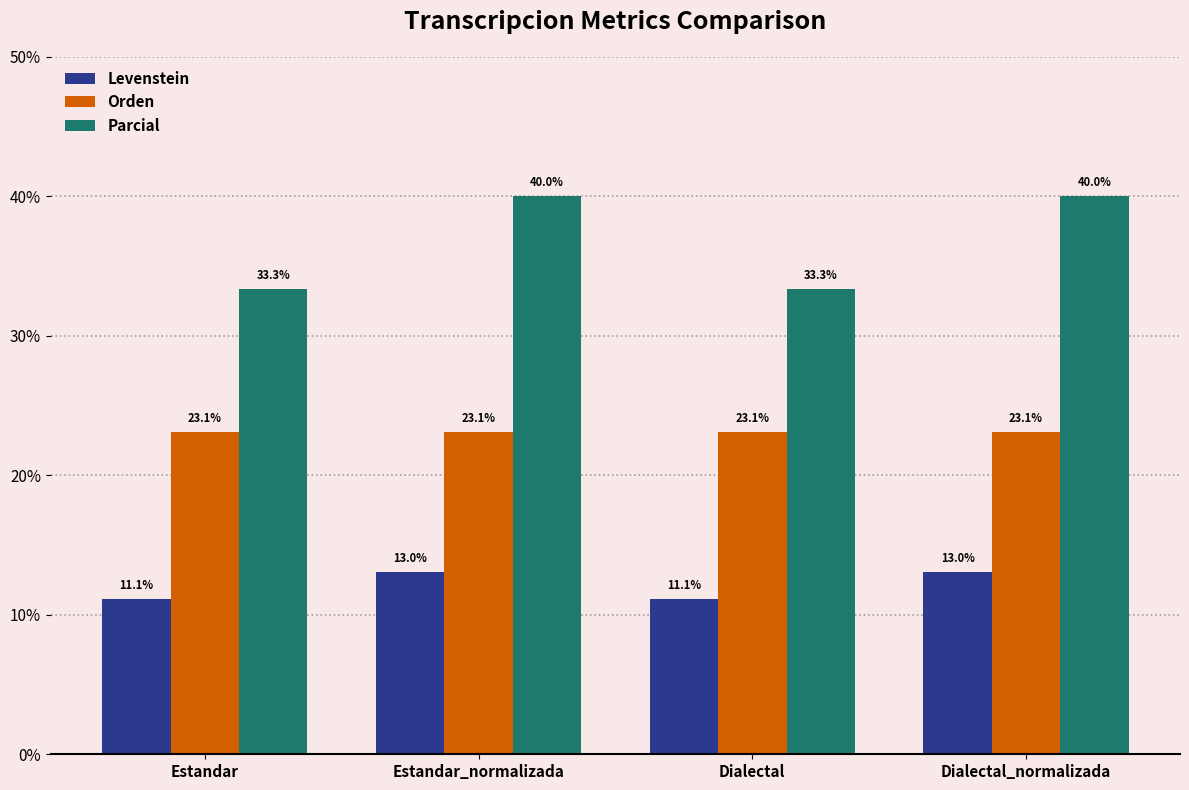

The Parcial series shows 12.4 at Estandar_normalizada. True or false?

False